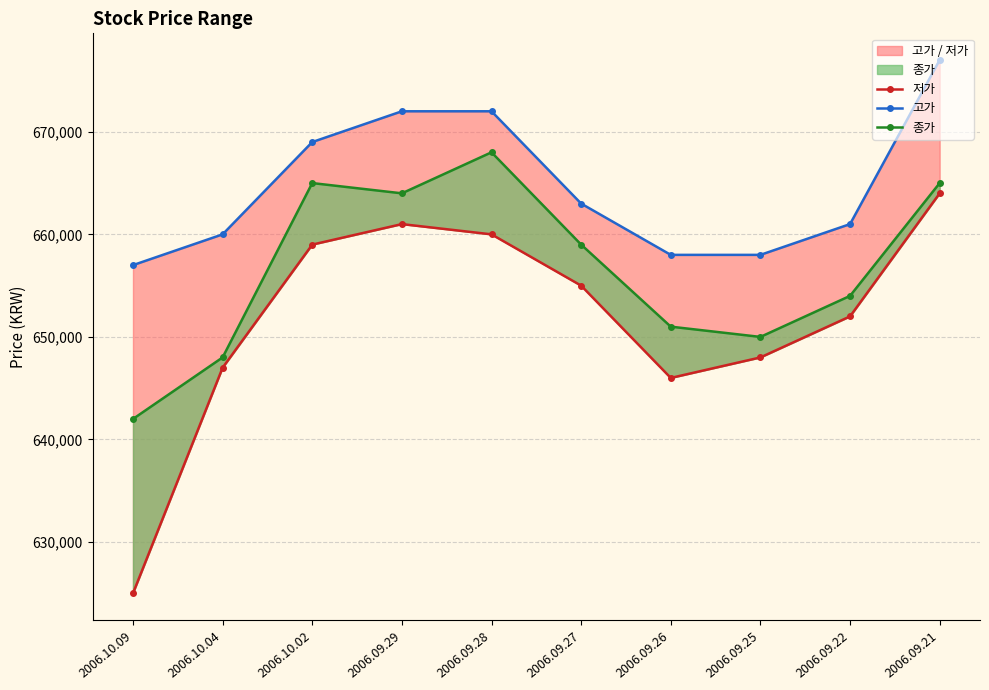

True or false: 고가 and 저가 cross at least once.

False